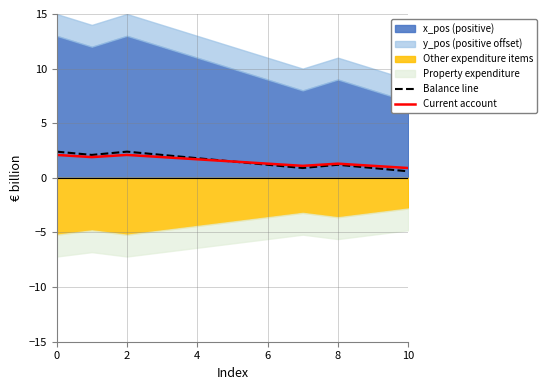

True or false: Balance line and Current account intersect in this chart.

False